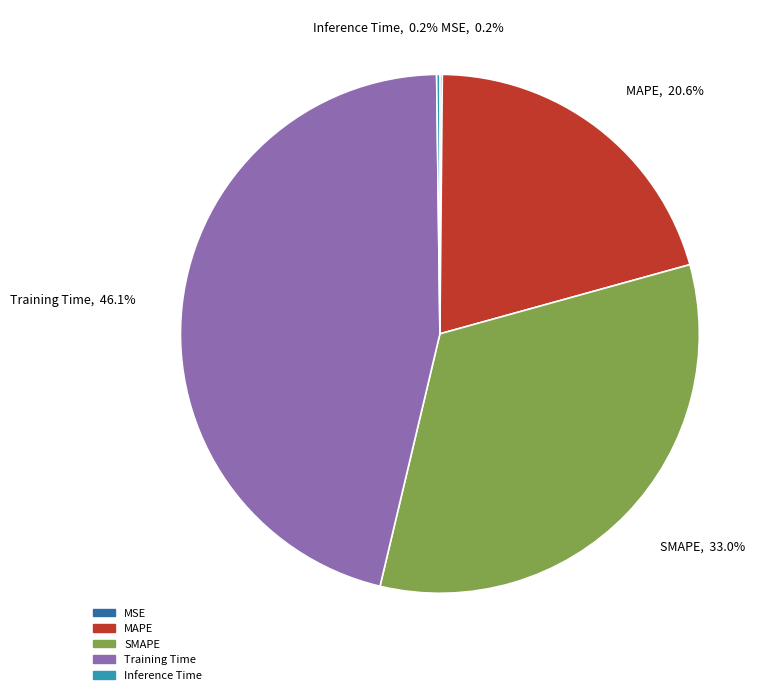

Between Training Time and SMAPE, which is larger?

Training Time